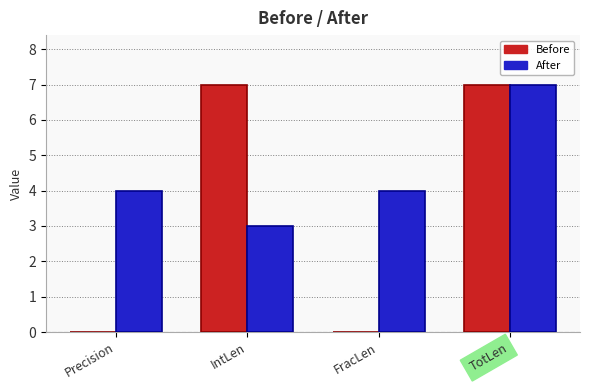

Between FracLen and TotLen, which series saw the biggest shift?

Before